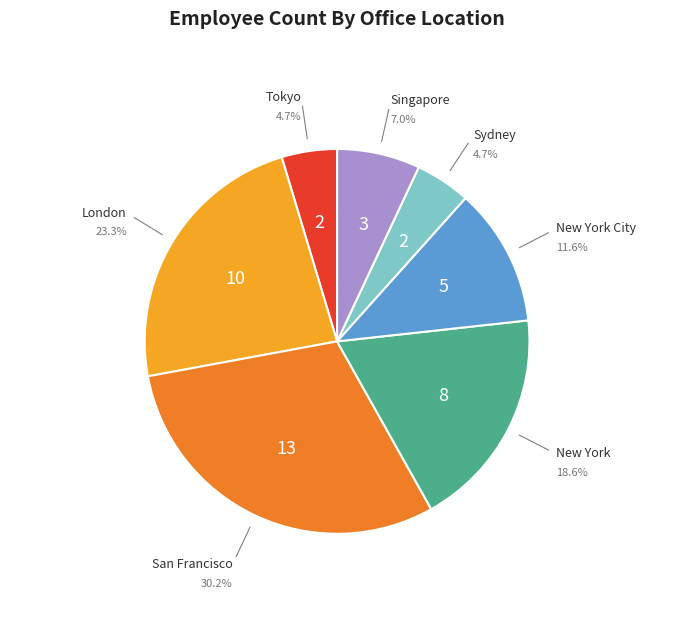

To the nearest percent, what portion does New York represent?

19%